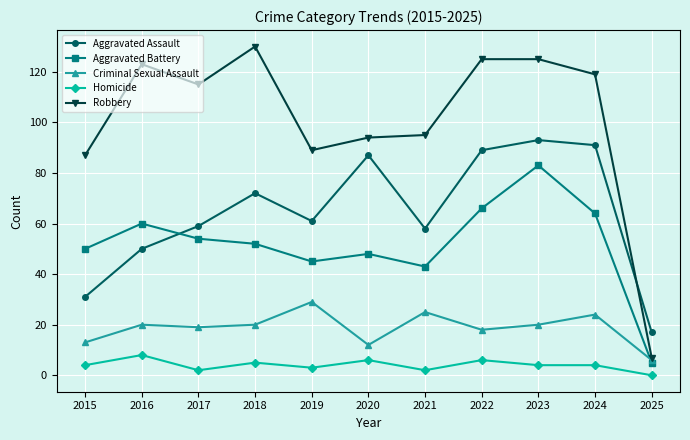

Is the value of Robbery at 2018 greater than the value of Aggravated Battery at 2024?

Yes